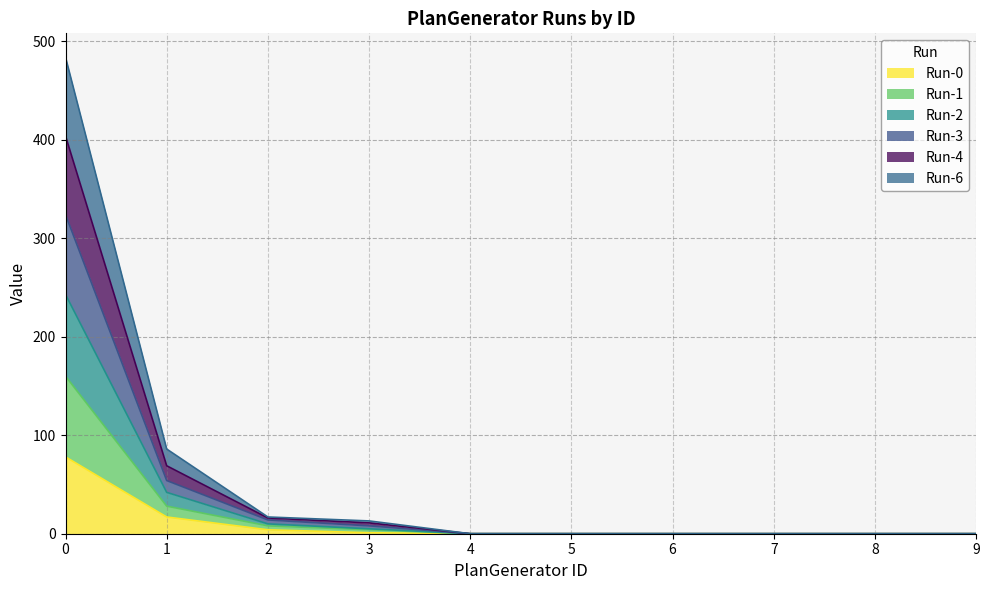

What are all the series names shown in the legend?

Run-0, Run-1, Run-2, Run-3, Run-4, Run-6